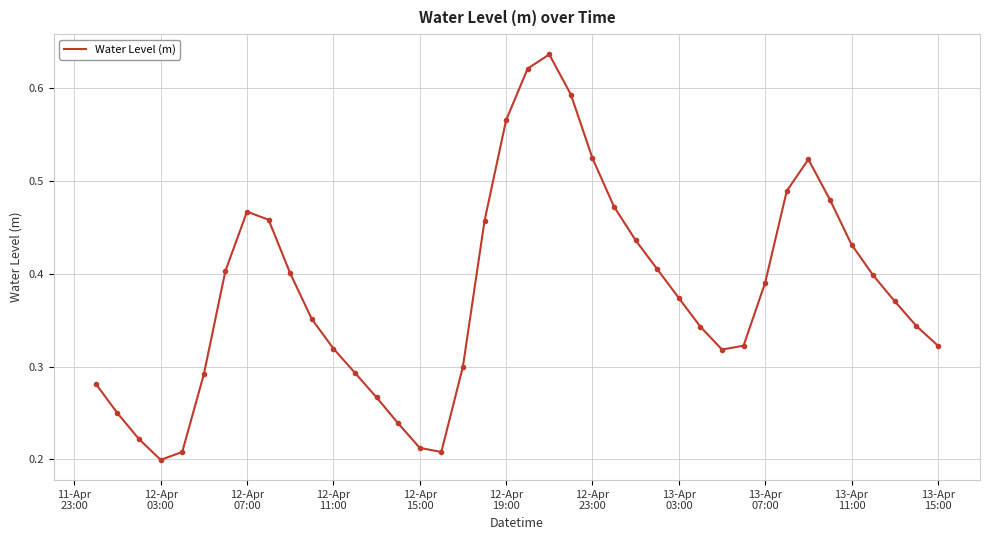

Does the chart display data point markers on the line(s)?

No